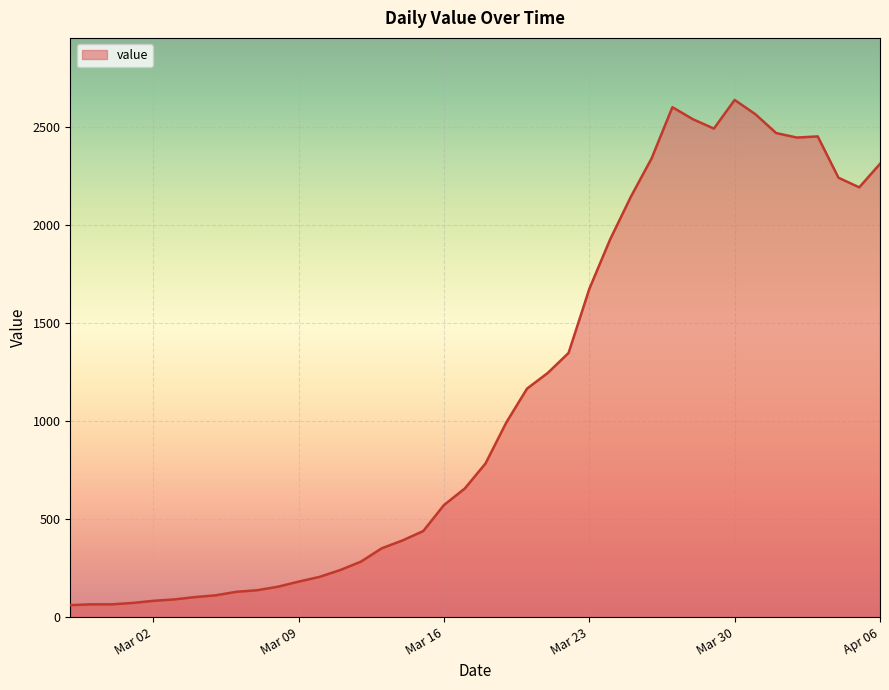

What is the minimum value shown in the chart?

61